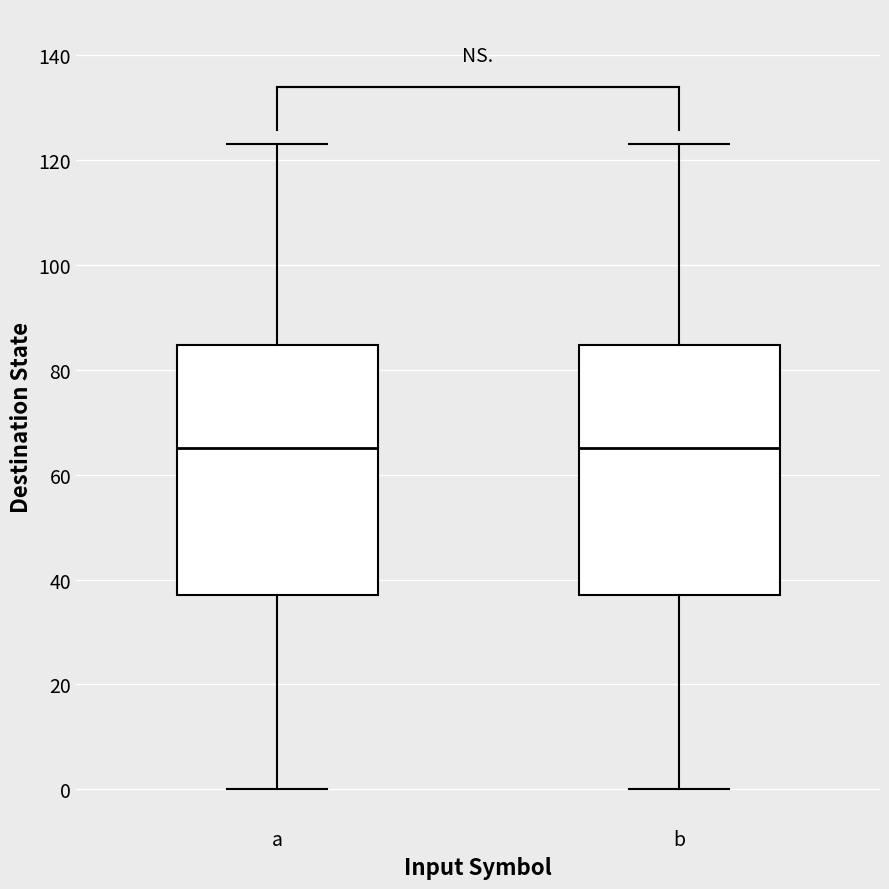

Where is the upper edge of the box for b on the y-axis? The values are not printed on the chart, so give them approximately, as read against the axis.

84